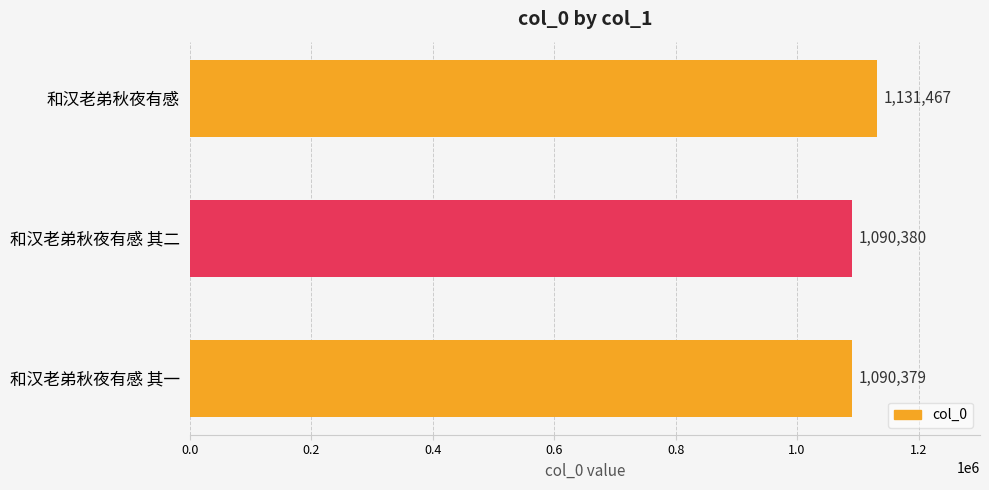

Does the chart contain any negative values?

No